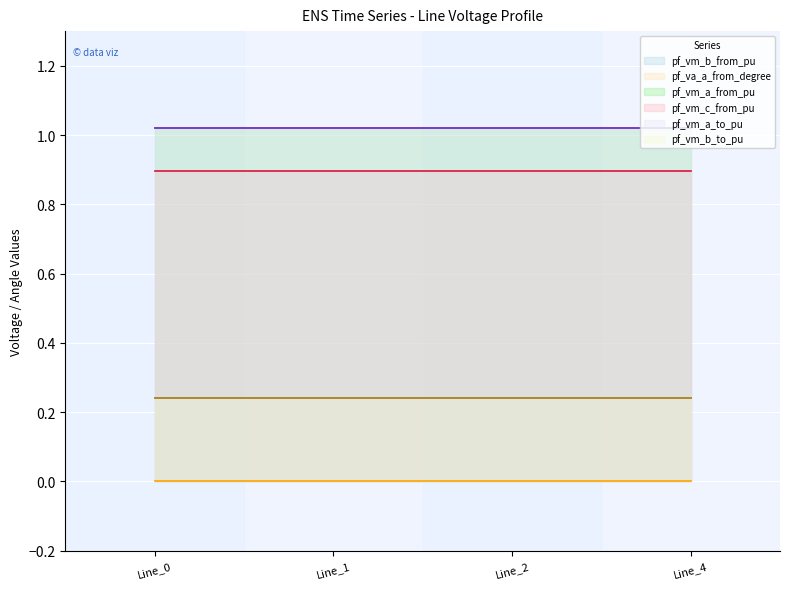

True or false: pf_vm_b_to_pu has more than 0 interior local peaks.

False